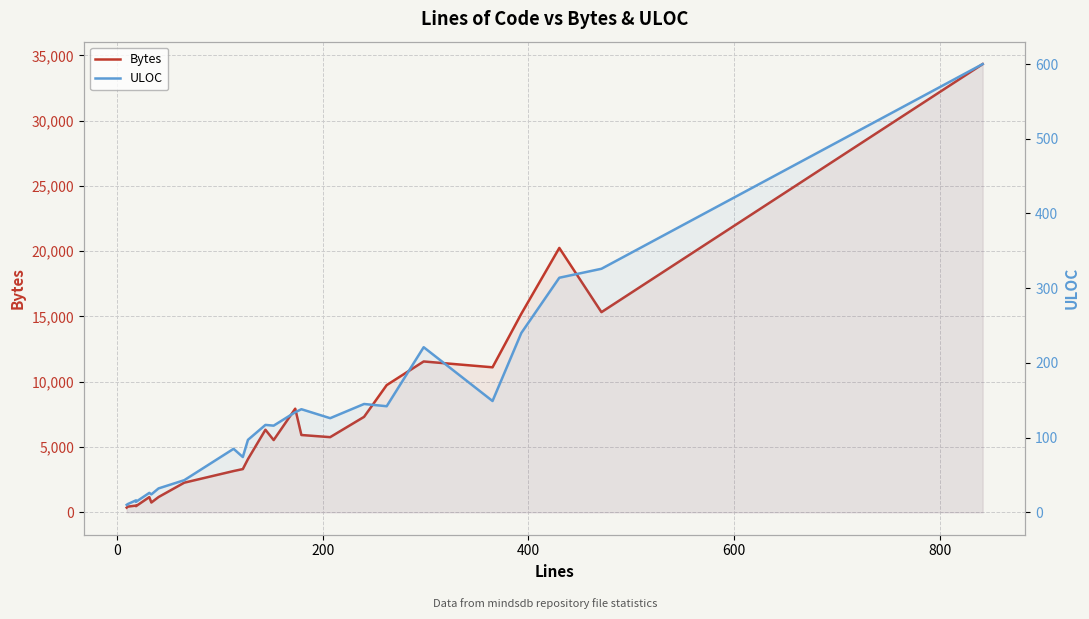

Which series has the largest total across all categories?

Bytes